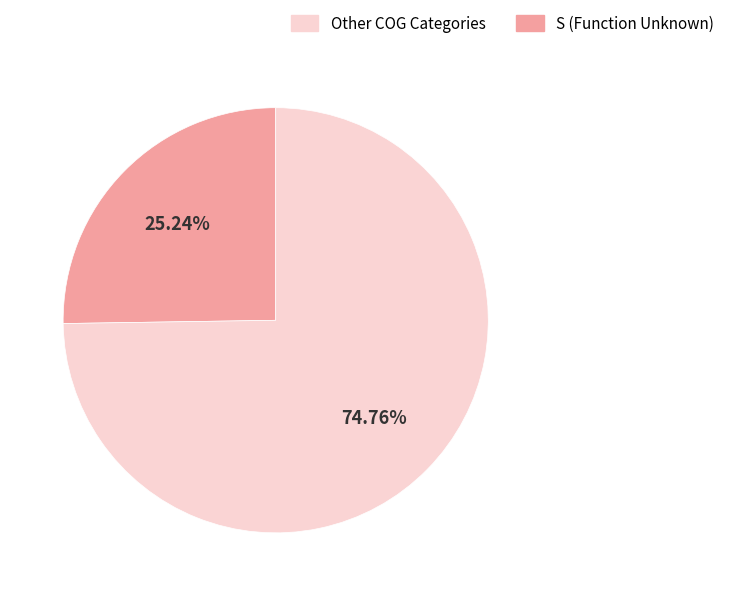

Is there a majority slice in this chart?

Yes